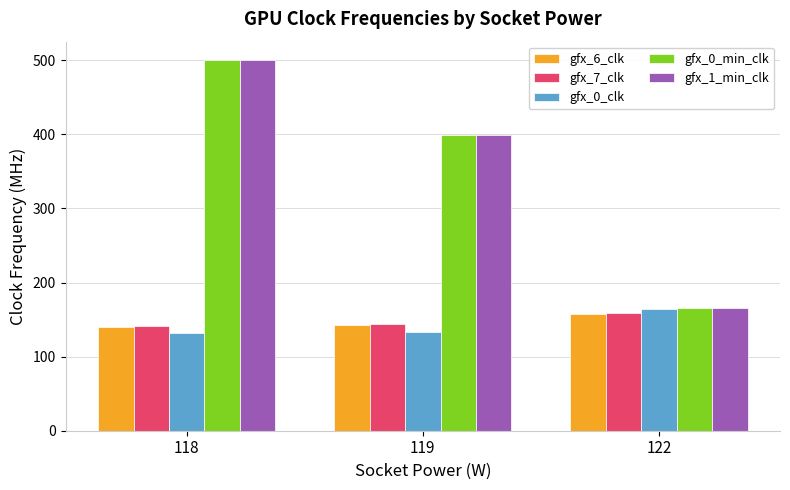

Which category has the highest value across all series?

118